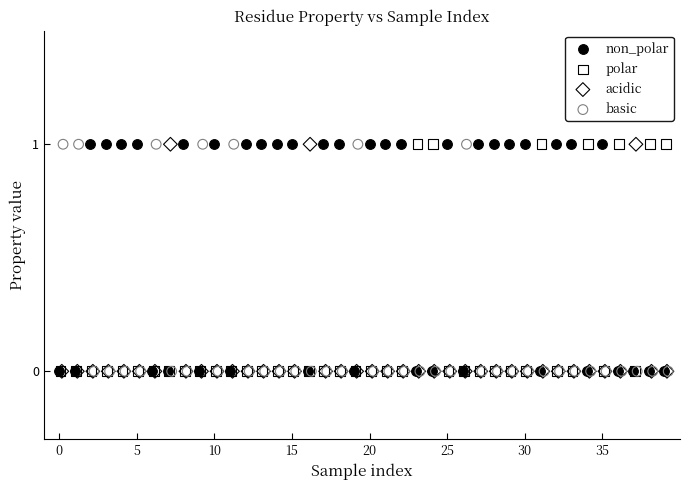

What are all the series names shown in the legend?

non_polar, polar, acidic, basic